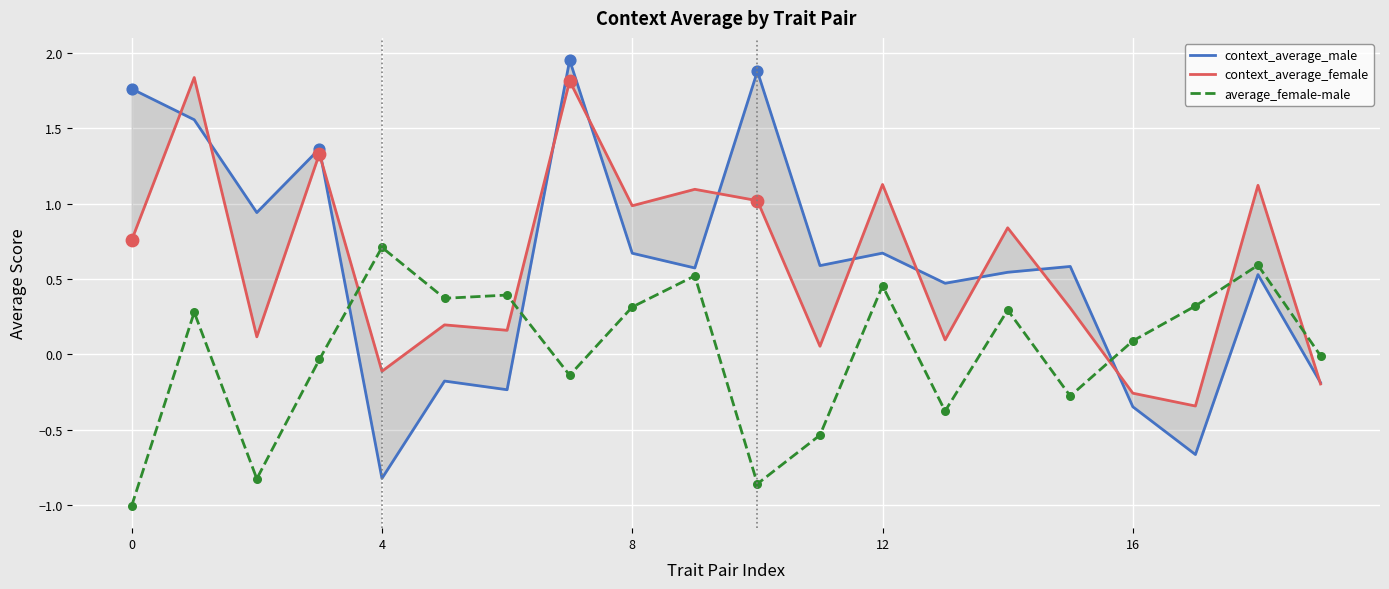

What are all the series names shown in the legend?

context_average_male, context_average_female, average_female-male